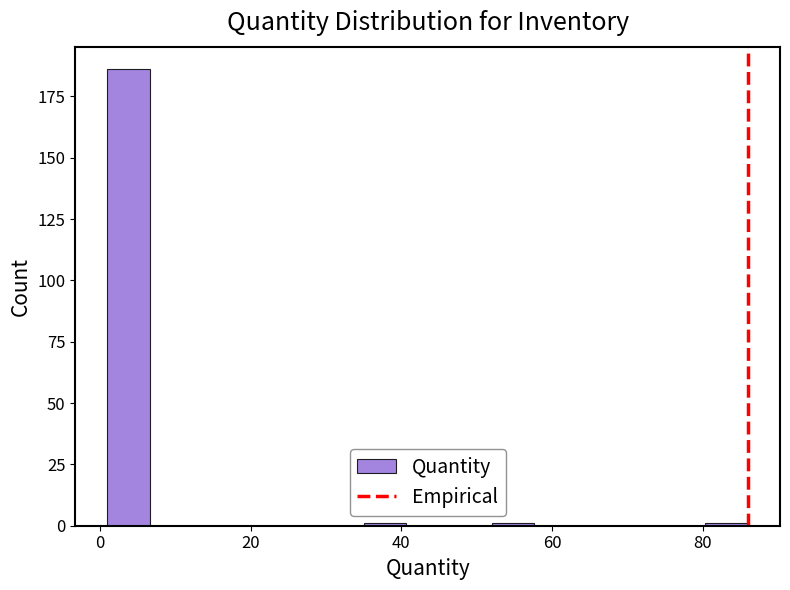

Read against the x-axis, roughly where is the centre of the tallest bar?

4